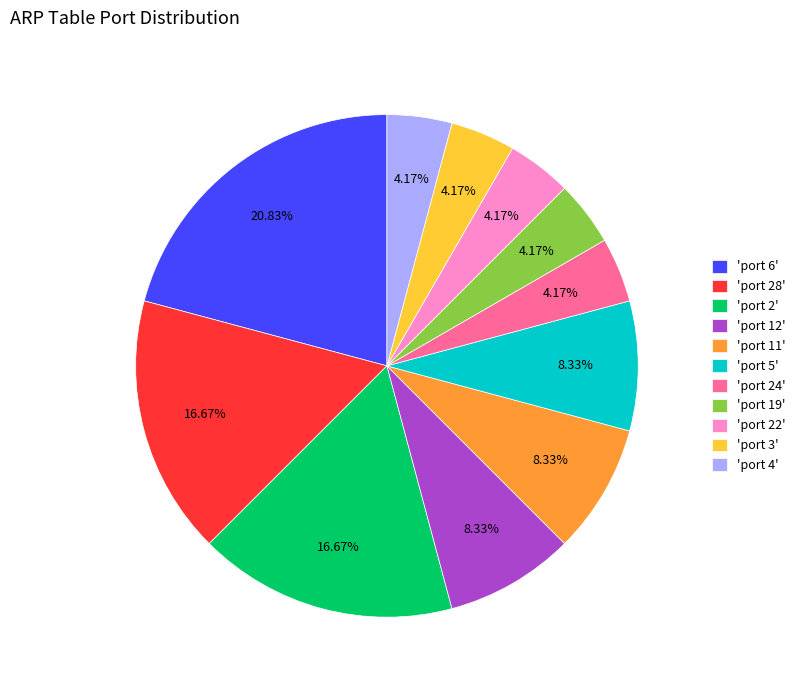

Is there any slice that represents more than half of the pie?

No